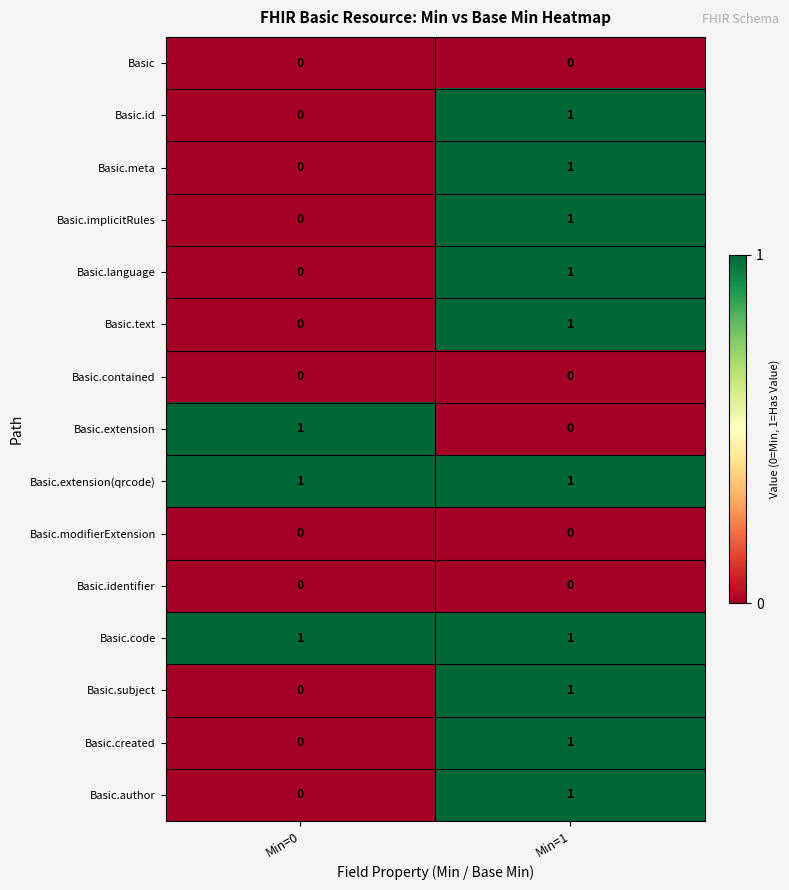

At which label is Basic.id closest to 0?

Min=0